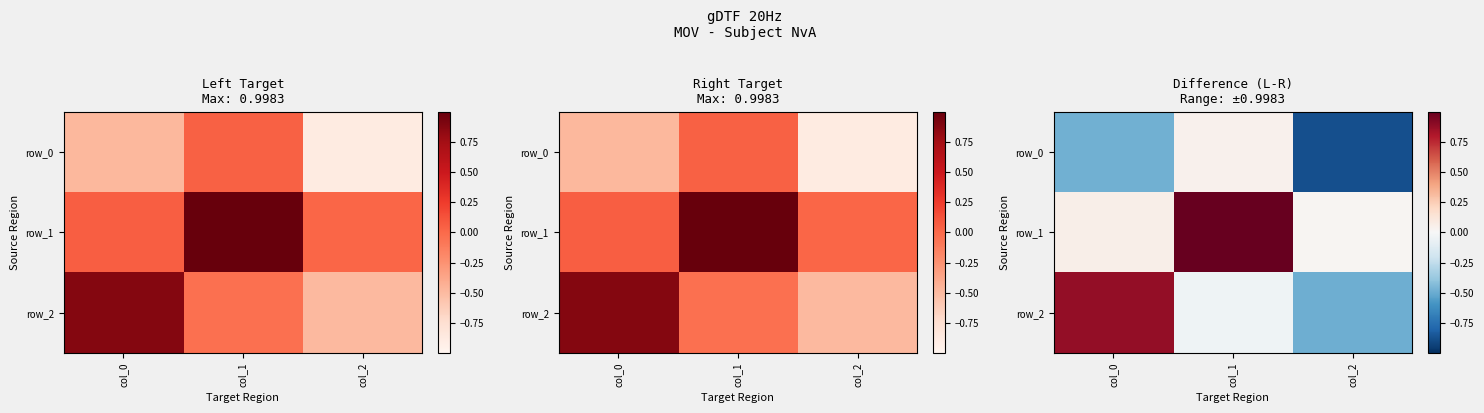

Is it true that row_2 equals 1.5 at col_0?

False